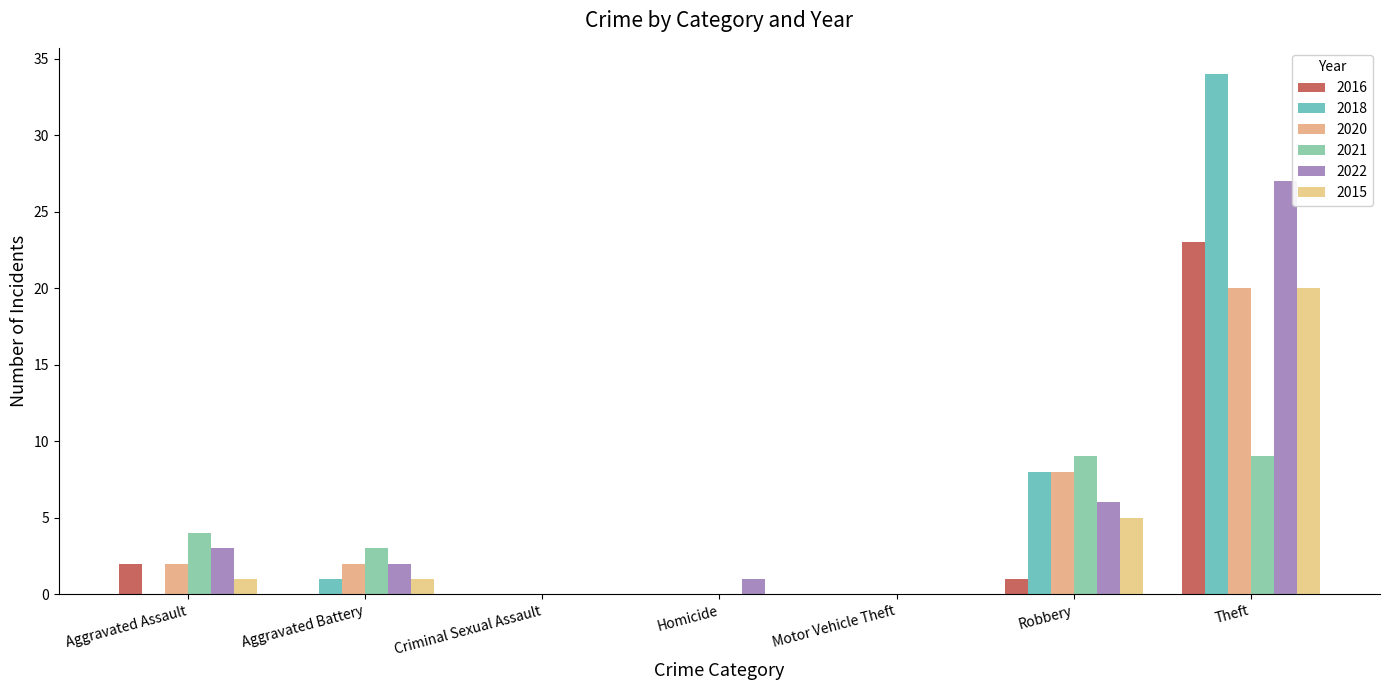

At which label does 2021 reach its peak?

Robbery